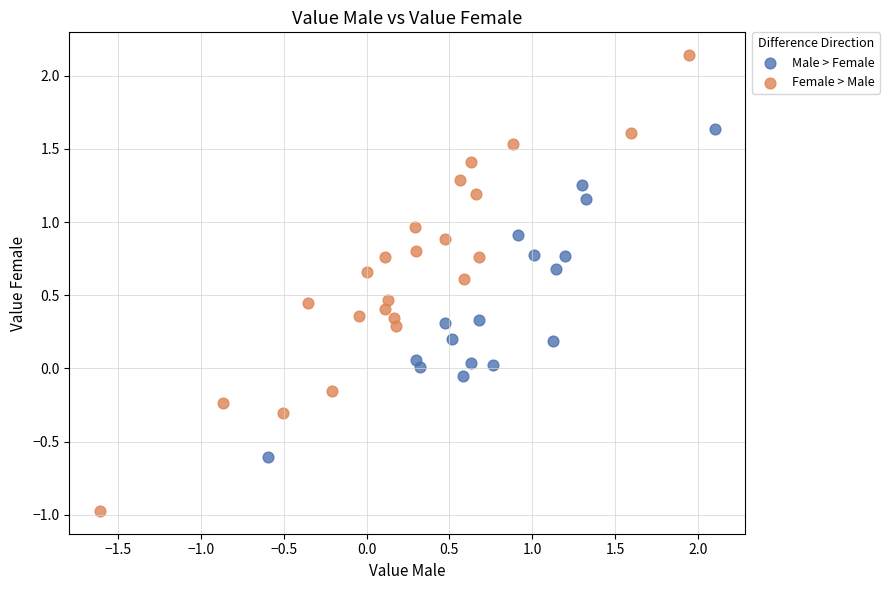

Which series reaches the maximum Y coordinate?

Female > Male